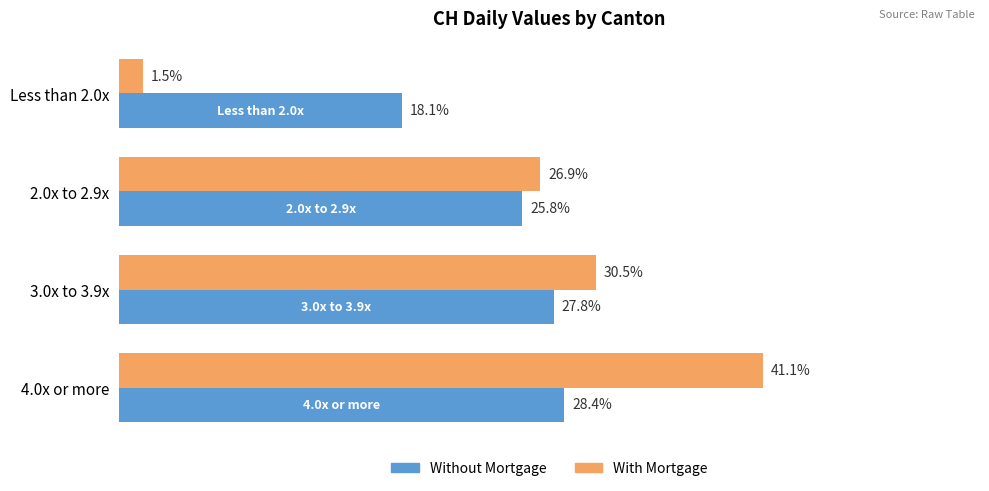

At which label is With Mortgage closest to 21?

2.0x to 2.9x